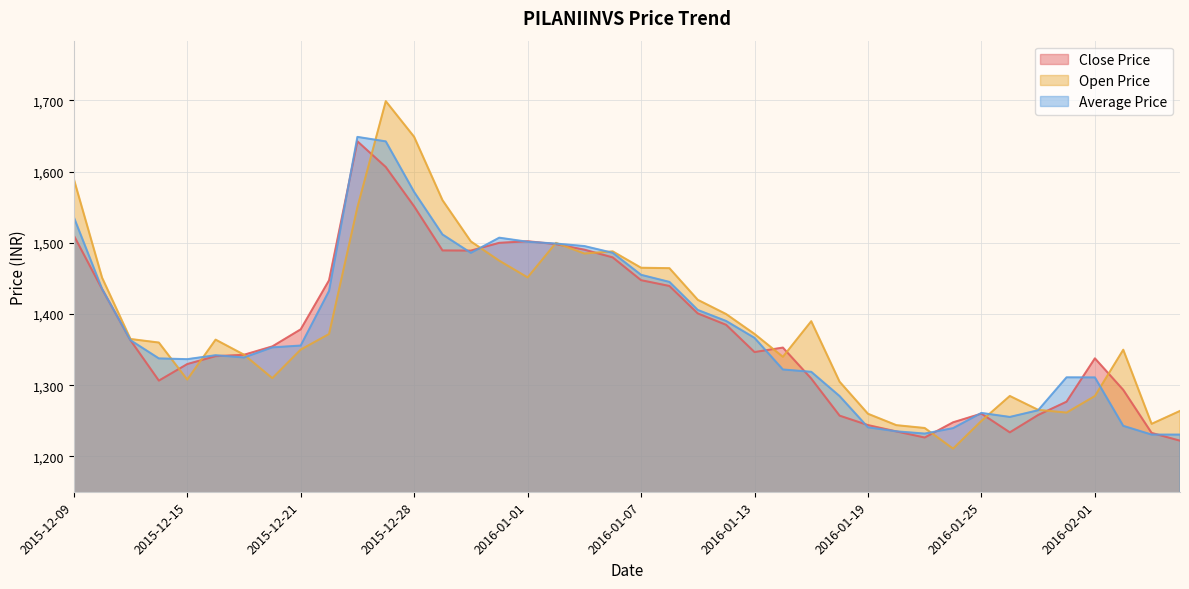

At which category does Average Price reach its first local peak?

2015-12-16